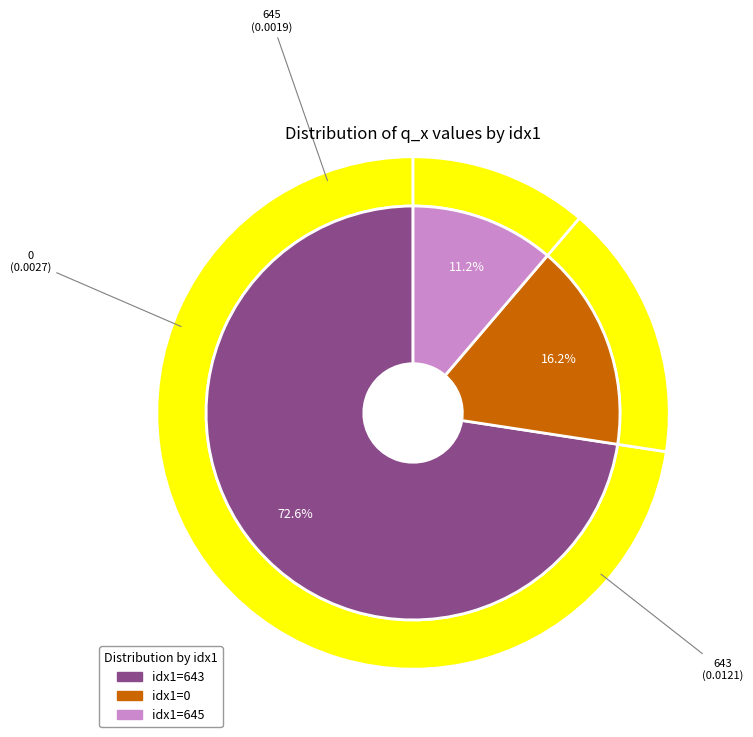

Do 643 and 0 together represent more than half of the pie?

Yes